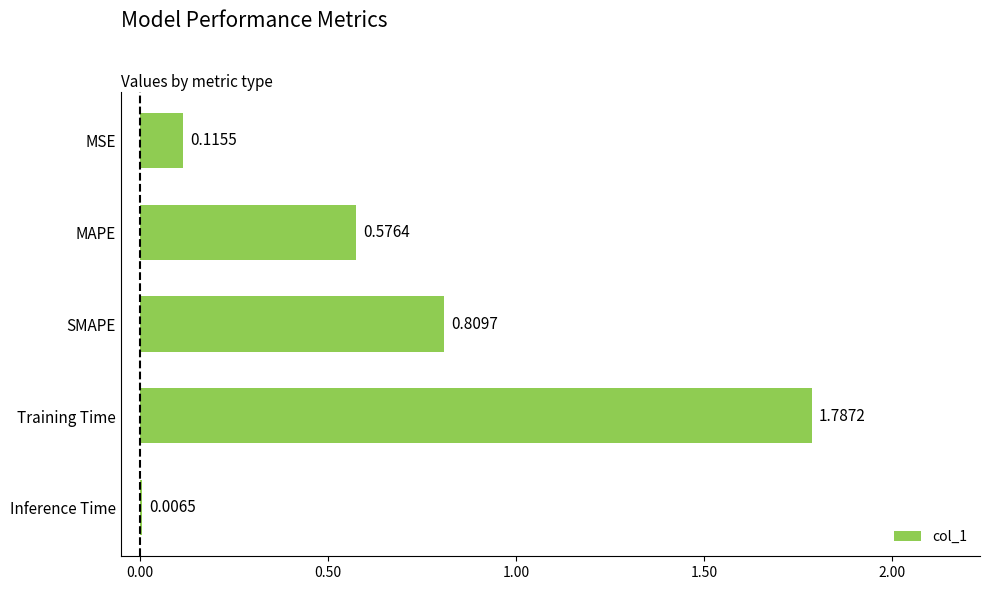

Which has a higher value, MSE or SMAPE?

SMAPE